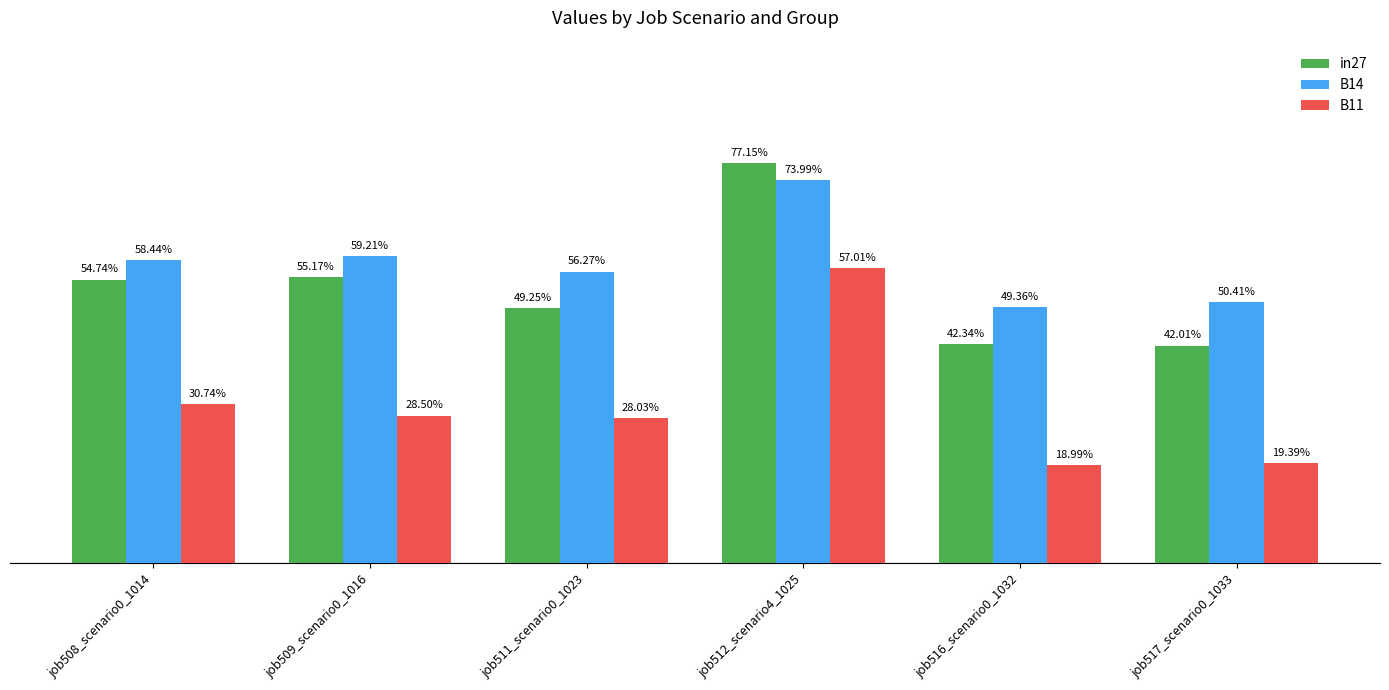

Does the chart contain stacked bars?

No